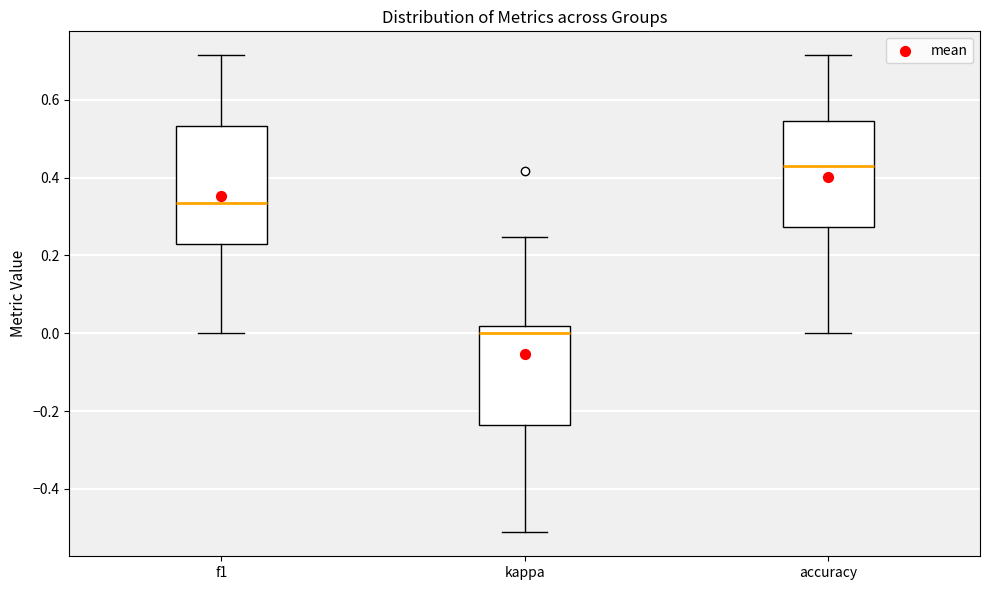

Which box's median line is the highest?

accuracy